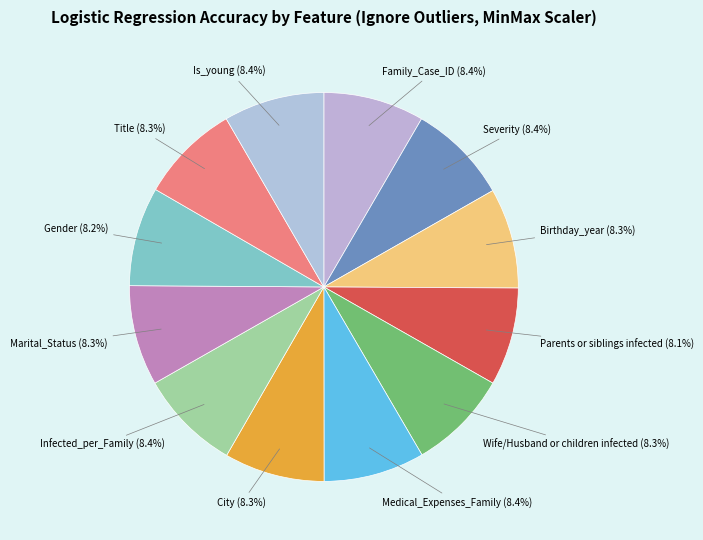

How many slices are in this pie chart?

12